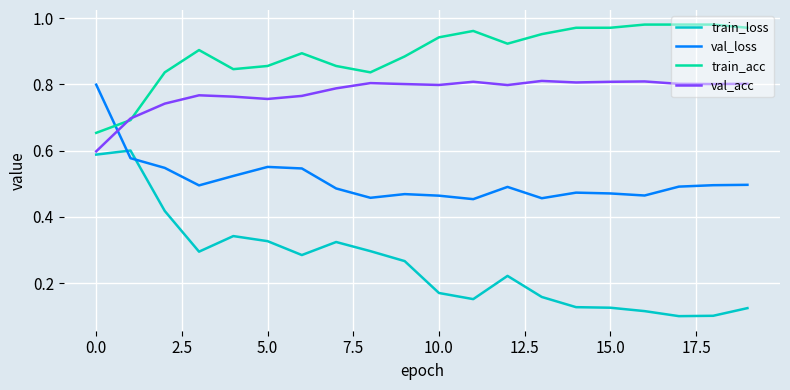

List the series in order of their overall mean, highest first.

train_acc, val_acc, val_loss, train_loss